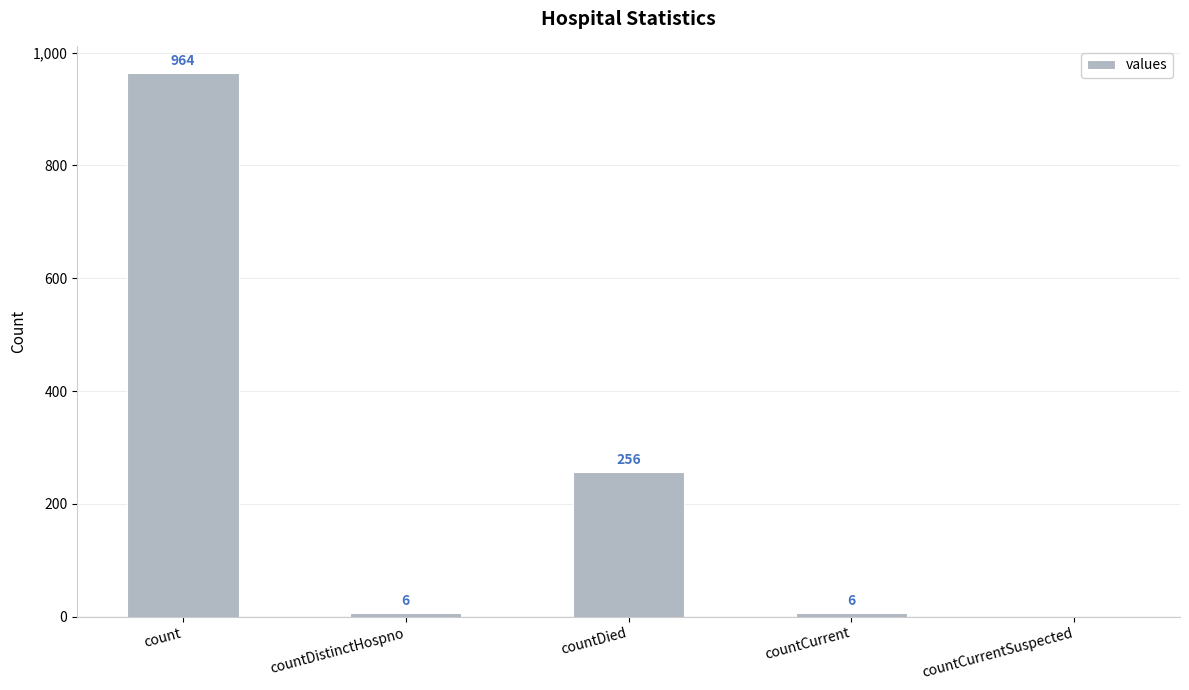

True or false: the data shows 1275 at count.

False